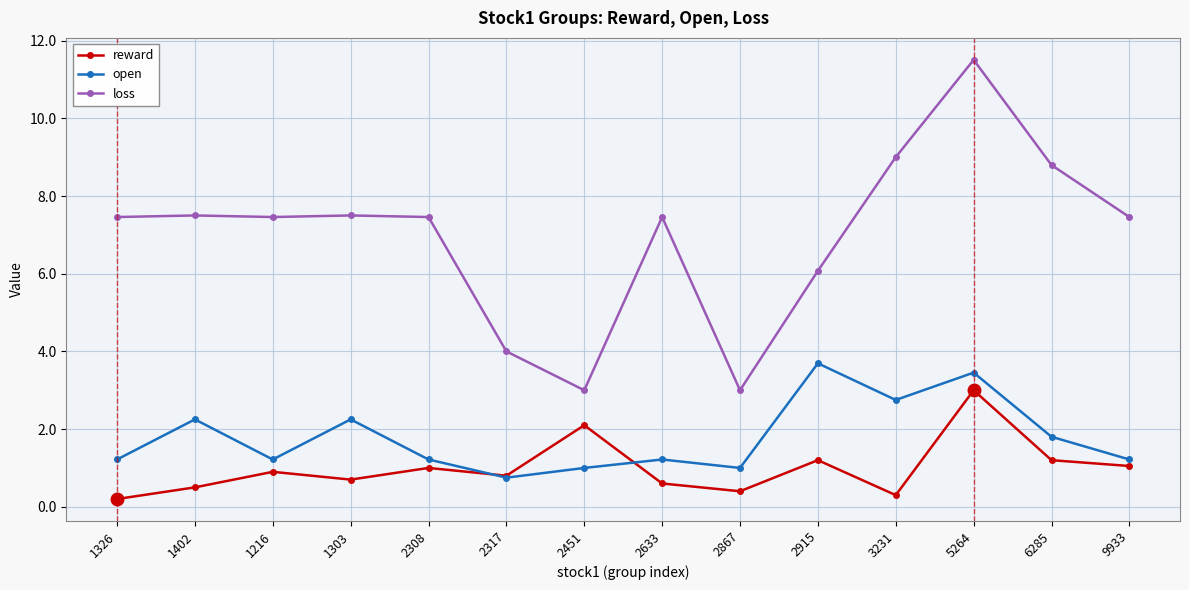

List the series in order of their peak value, lowest first.

reward, open, loss